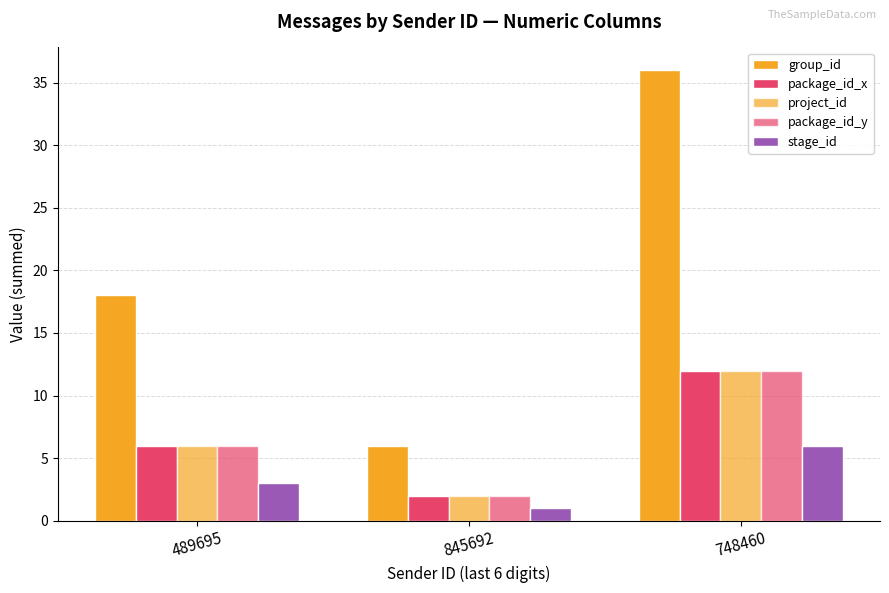

Which category has the highest value in the stage_id series?

748460